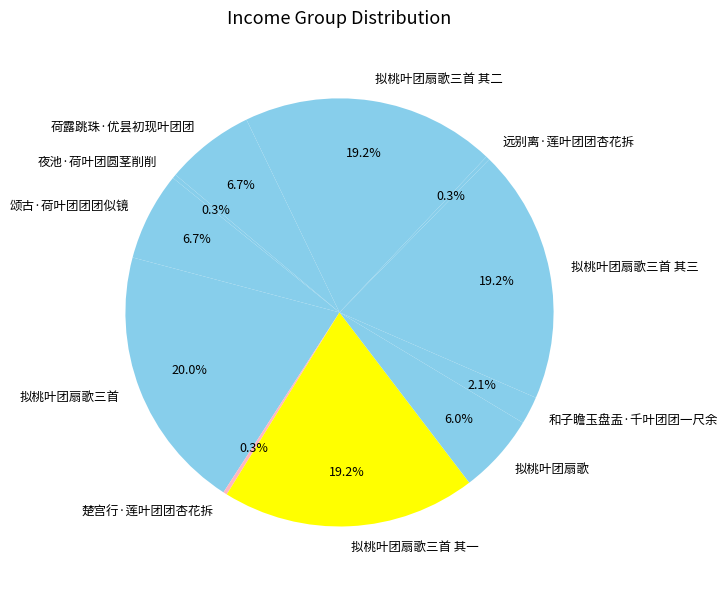

To the nearest percent, what is the average slice percentage?

9%